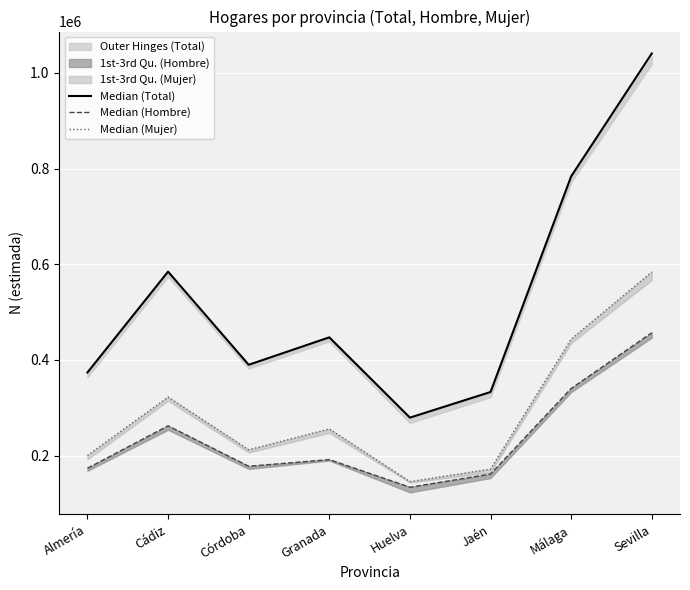

What position from the right is Sevilla?

1